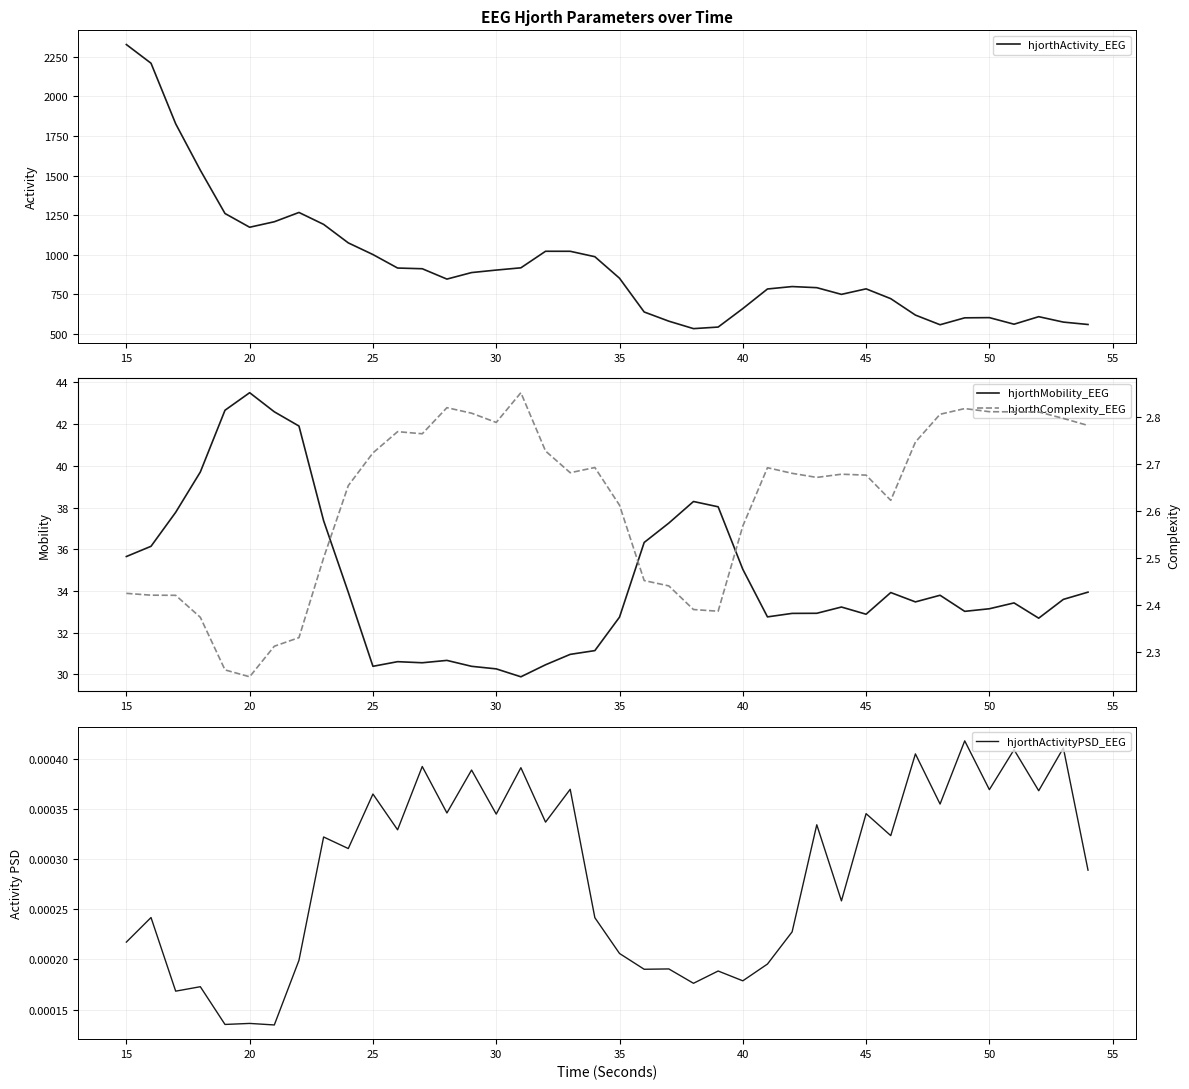

At which label does hjorthMobility_EEG reach its peak?

20